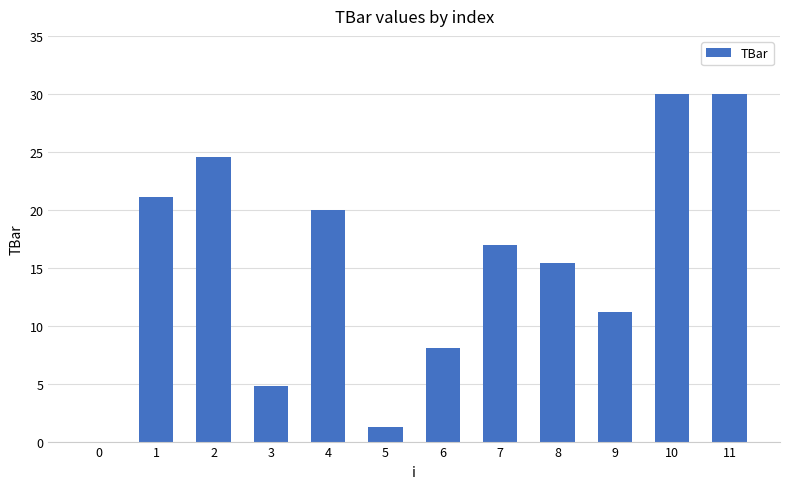

What is the change in value from 8 to 10?

+14.6